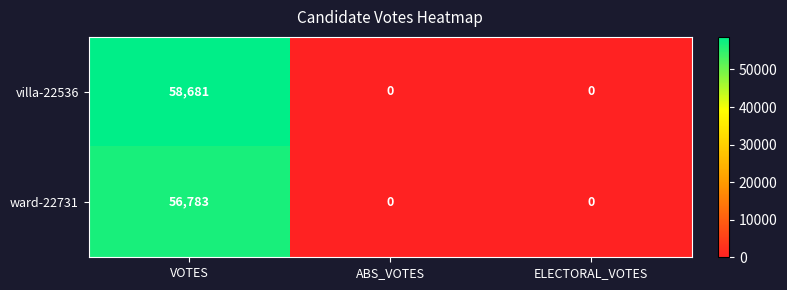

Rank the series by their maximum value, from lowest to highest.

ward-22731, villa-22536